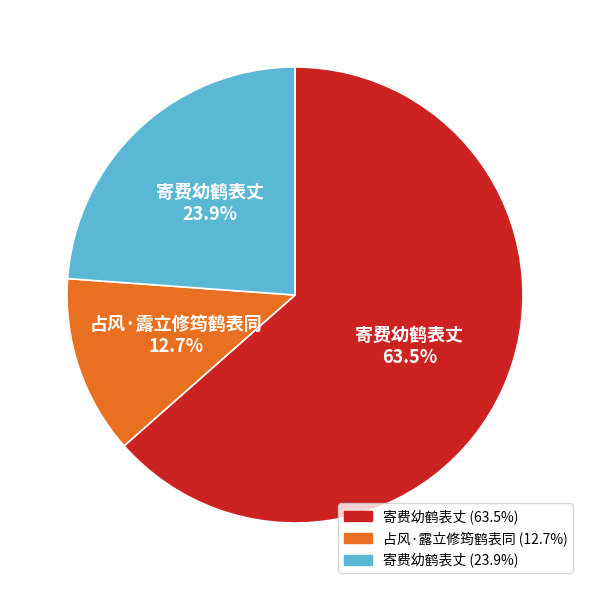

Is there a majority slice in this chart?

Yes